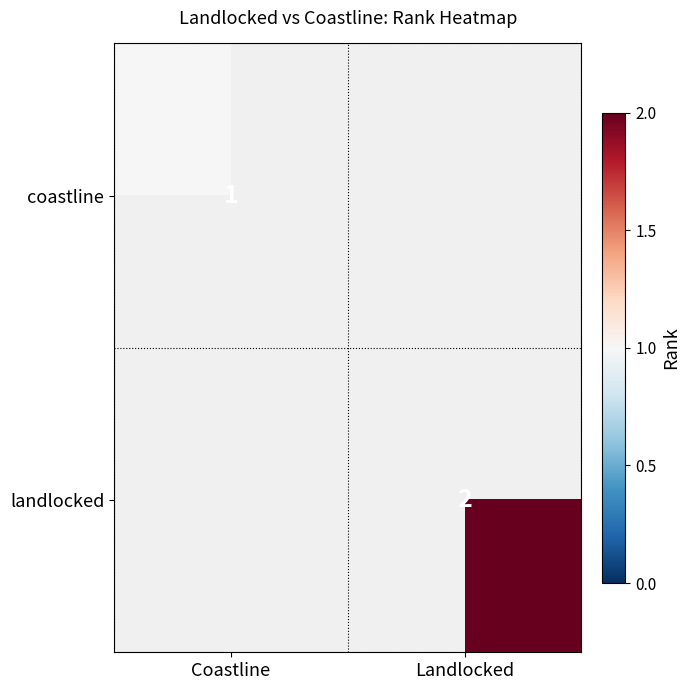

Is it true that coastline equals 1 at Coastline?

True